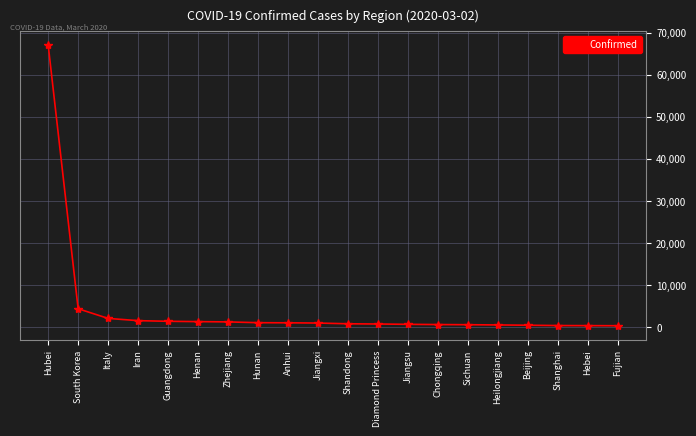

Where is the data nearest to the value 33699?

South Korea